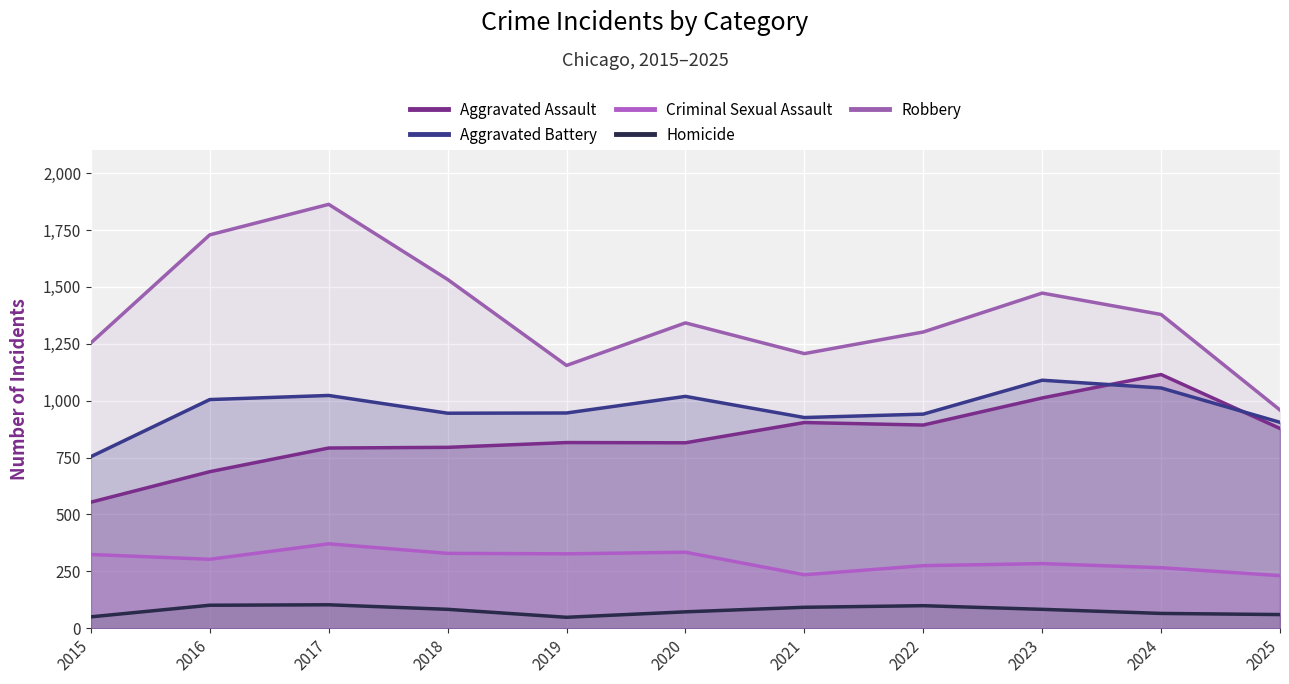

List the series in order of their peak value, highest first.

Robbery, Aggravated Assault, Aggravated Battery, Criminal Sexual Assault, Homicide